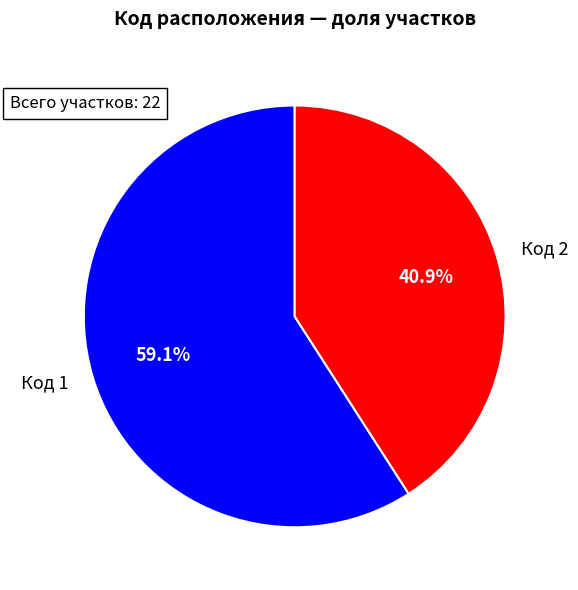

What is the smallest slice in the pie chart?

Код 2